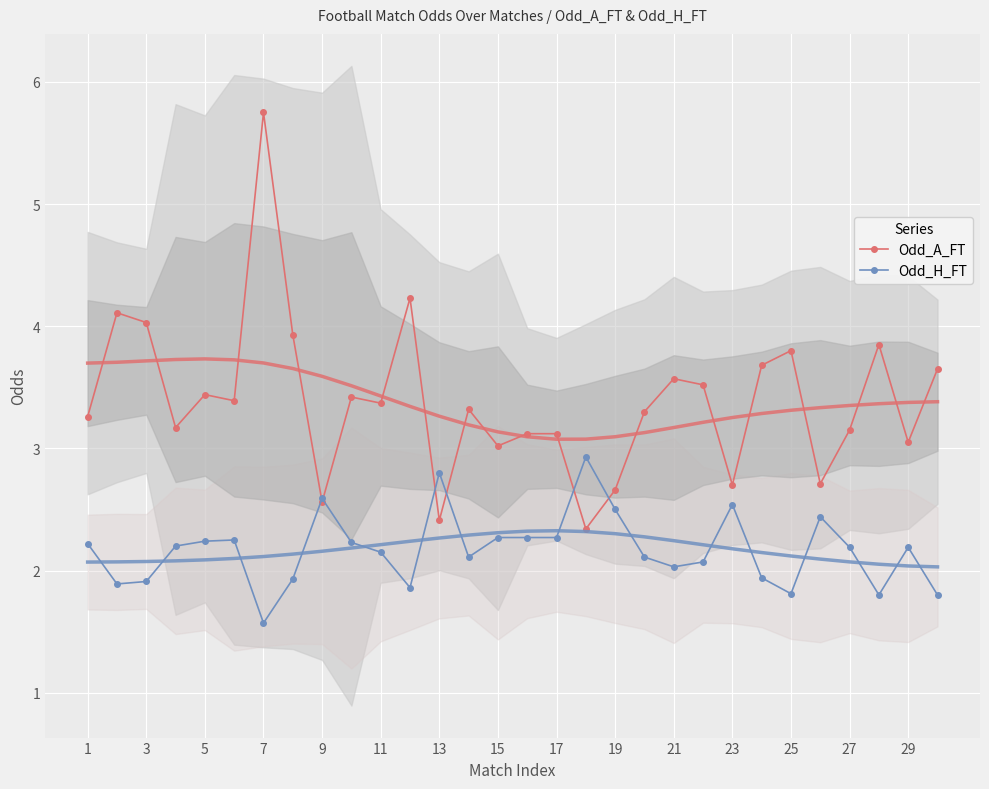

How many times do Odd_A_FT and Odd_H_FT cross each other?

6